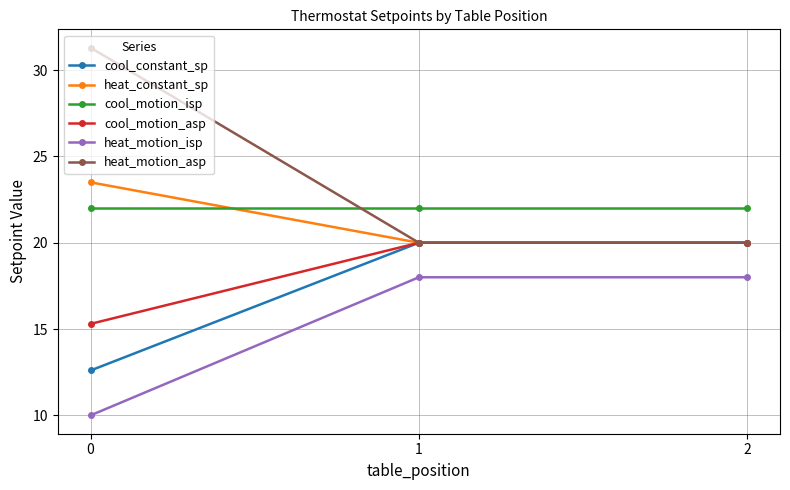

What is the approximate value of heat_motion_isp at 1?

18.0